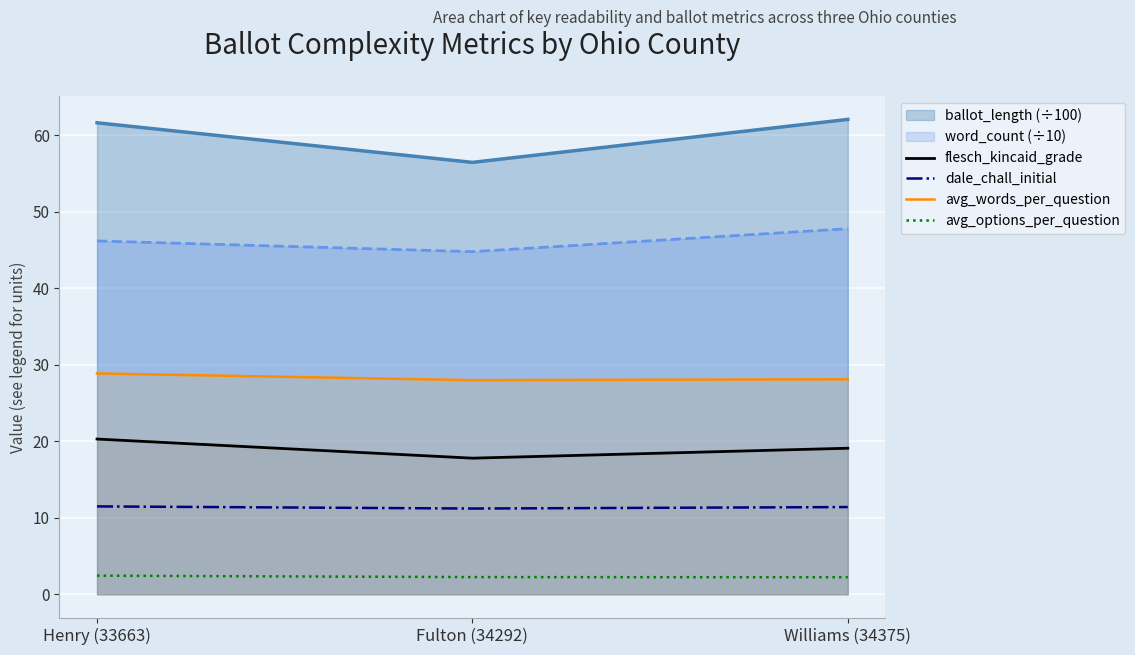

The value of dale_chall_initial at Henry (33663) is 11.5. True or false?

True